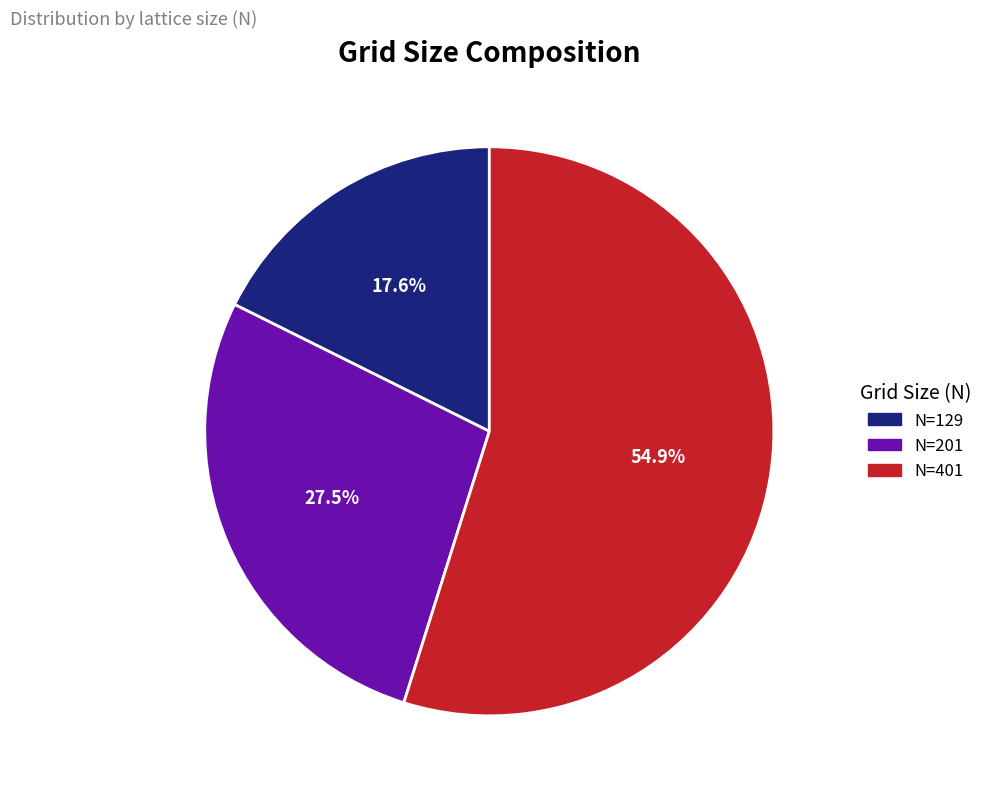

Do N=201 and N=401 together represent more than half of the pie?

Yes